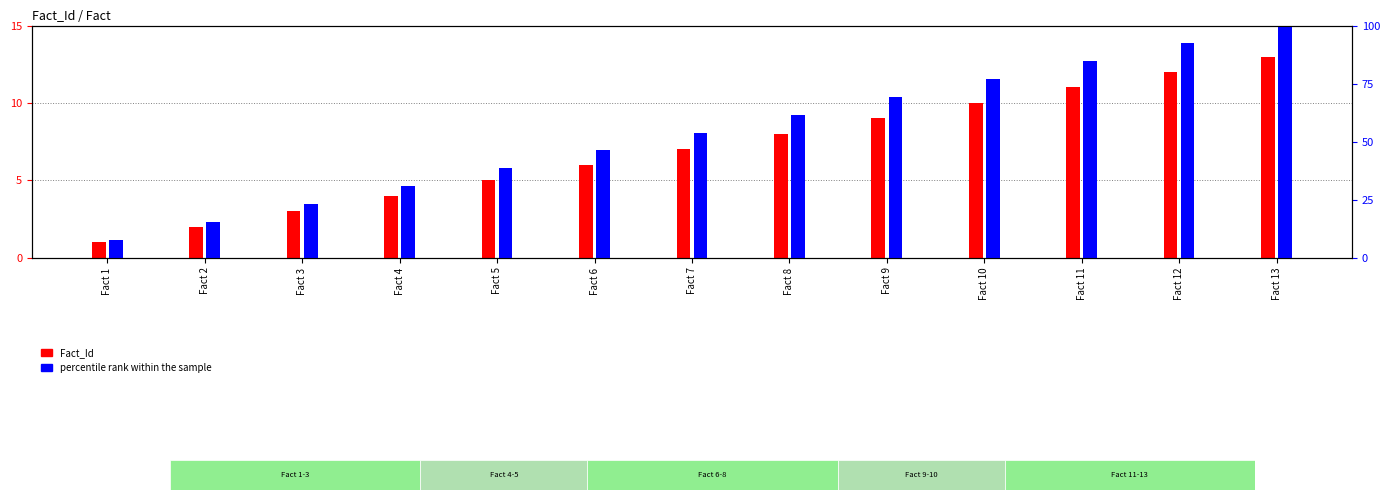

How many bars are there in each group?

2